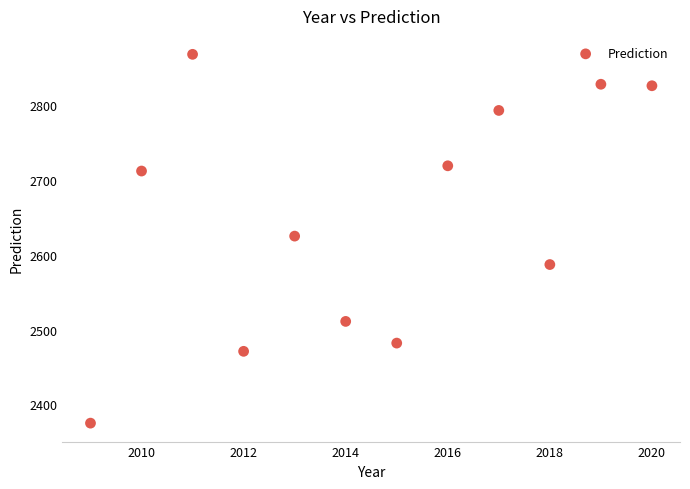

What is the range of X values (max minus min)?

11